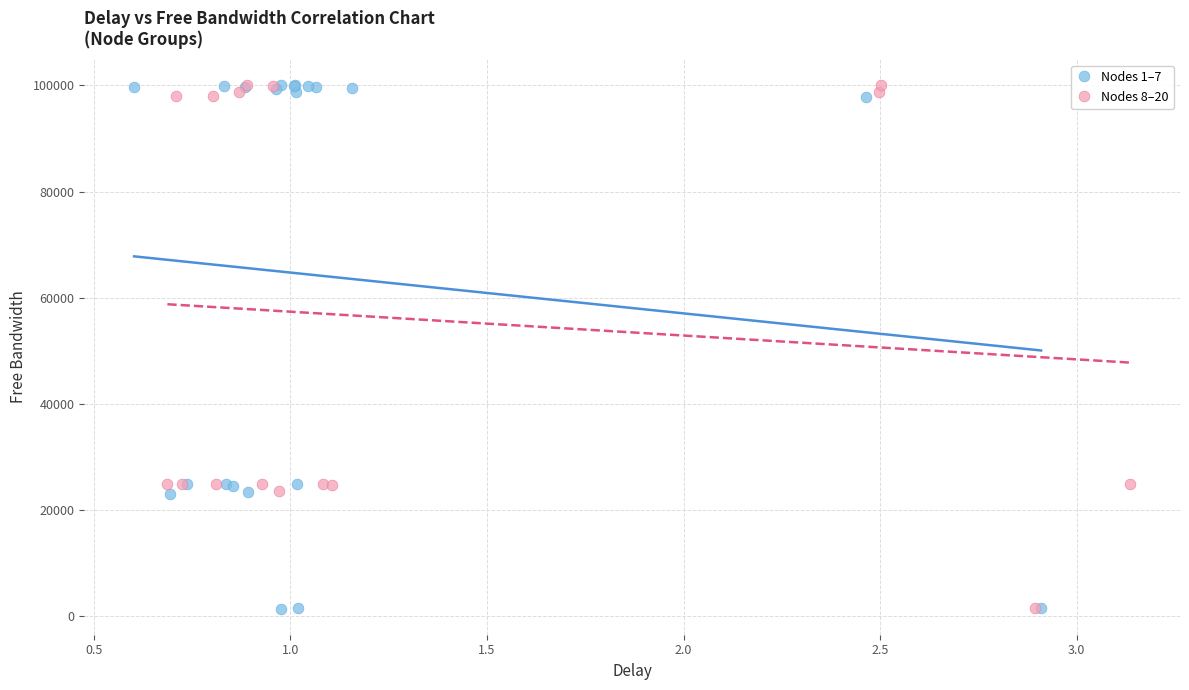

What are all the series names shown in the legend?

Nodes 1–7, Nodes 8–20